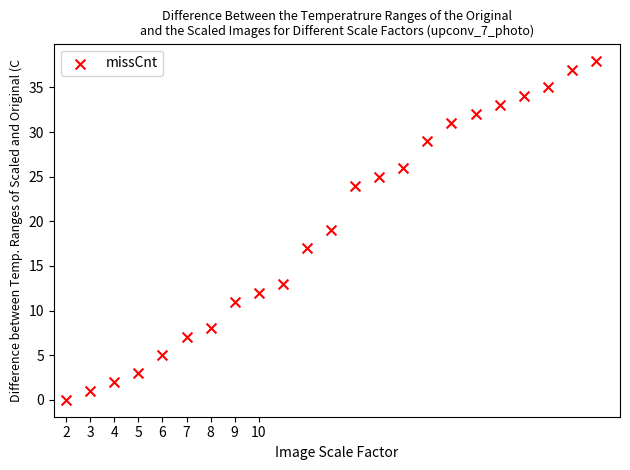

What is the range of X values (max minus min)?

22